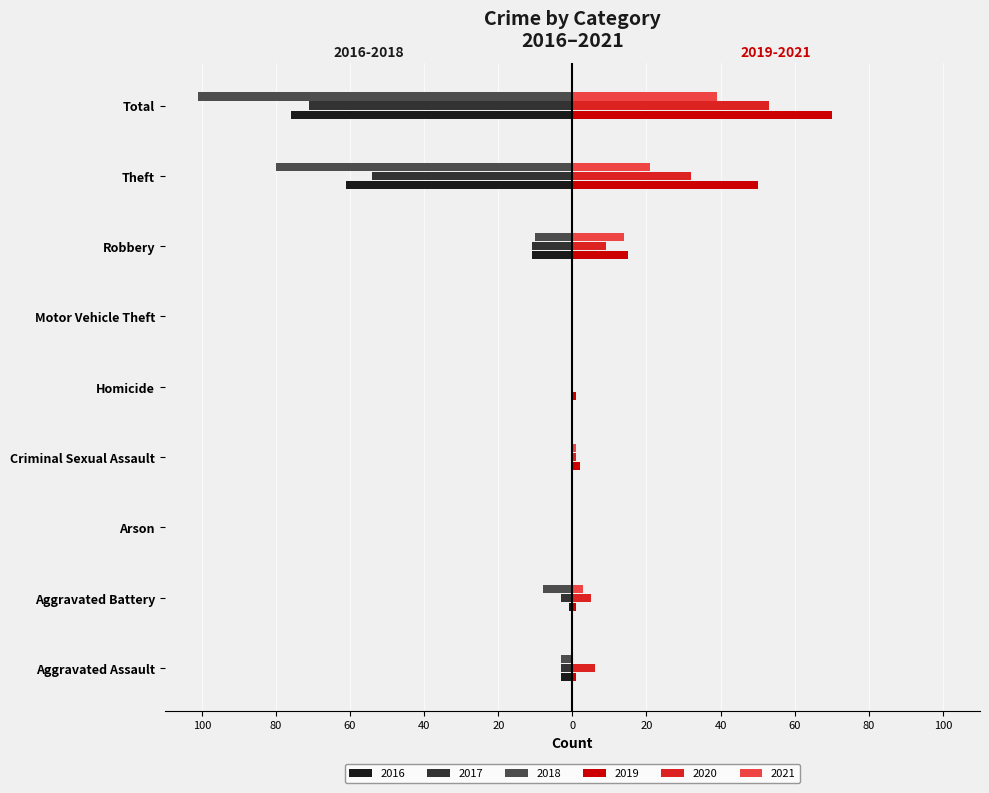

Reading left to right, what are all the values shown in this chart?

2016: -3	-1	0	0	0	0	-11	-61	-76
2017: -3	-3	0	0	0	0	-11	-54	-71
2018: -3	-8	0	0	0	0	-10	-80	-101
2019: 1	1	0	2	1	0	15	50	70
2020: 6	5	0	1	0	0	9	32	53
2021: 0	3	0	1	0	0	14	21	39